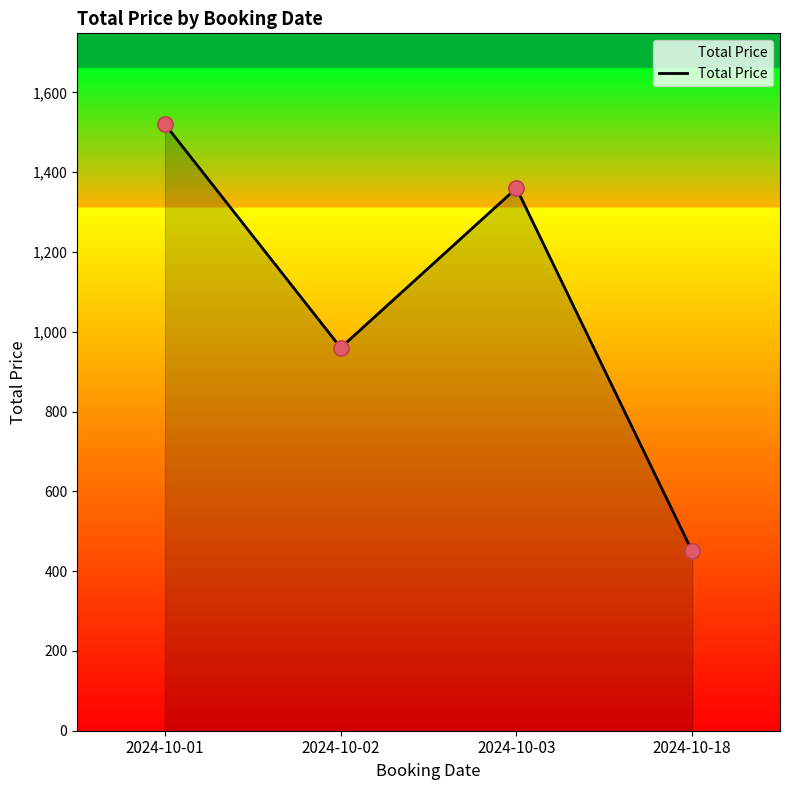

Between 2024-10-03 and 2024-10-18, which is larger?

2024-10-03